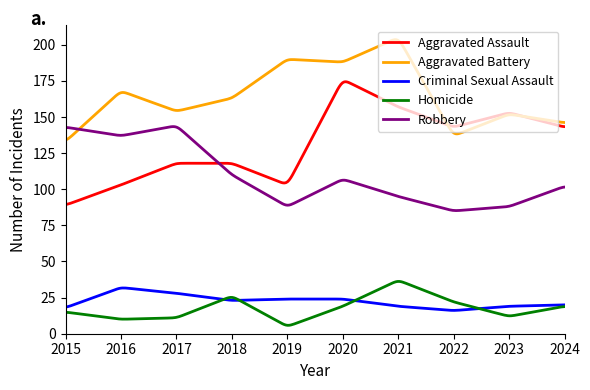

True or false: Aggravated Assault and Criminal Sexual Assault intersect in this chart.

False